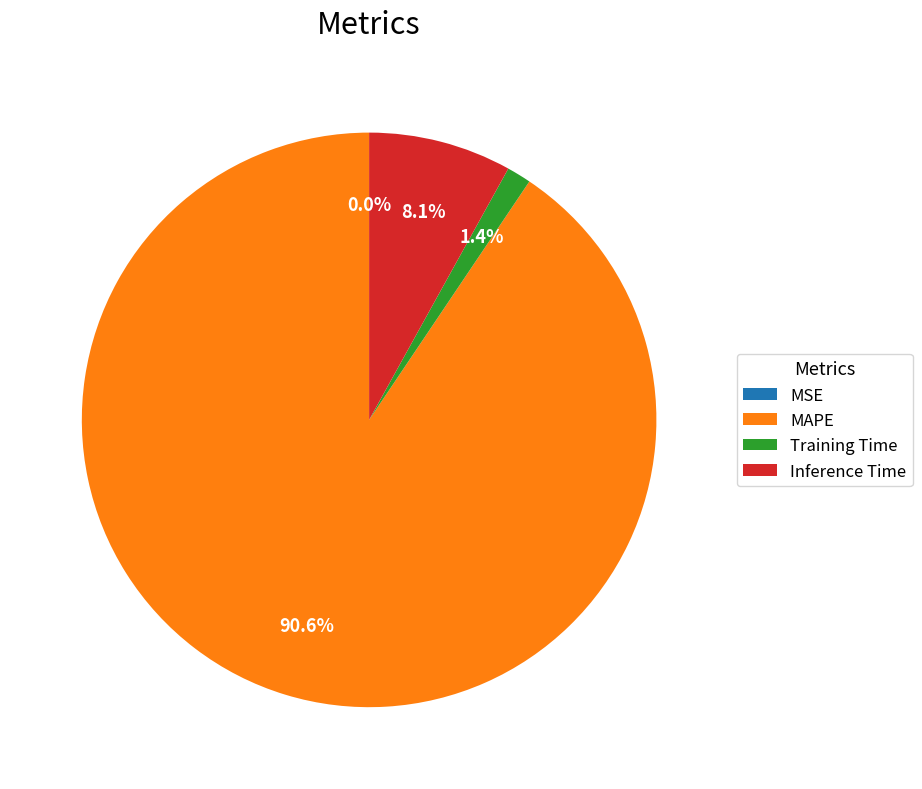

Which category accounts for the majority?

MAPE